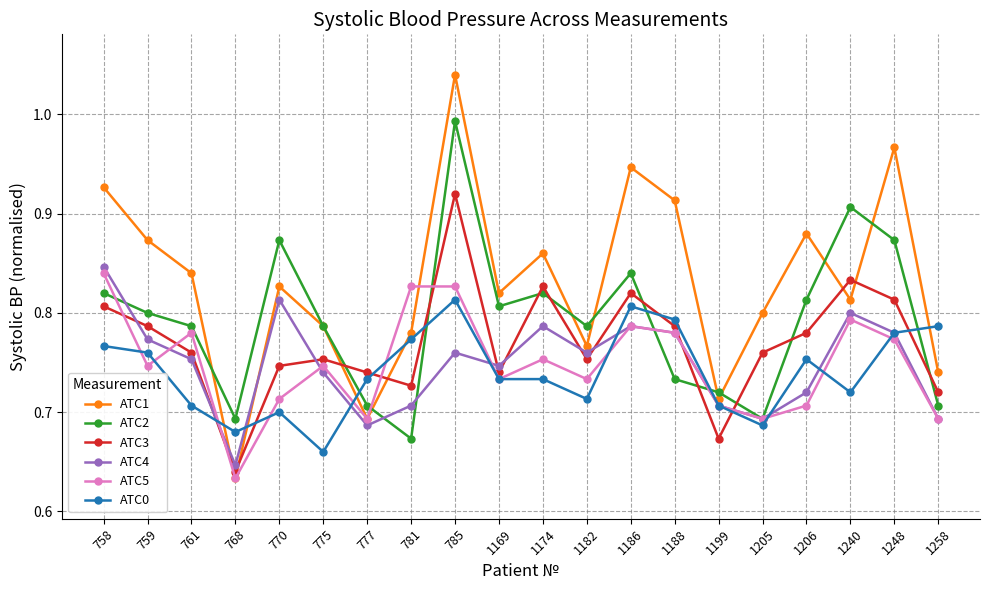

How many interior local valleys does the АТС3 series have?

5